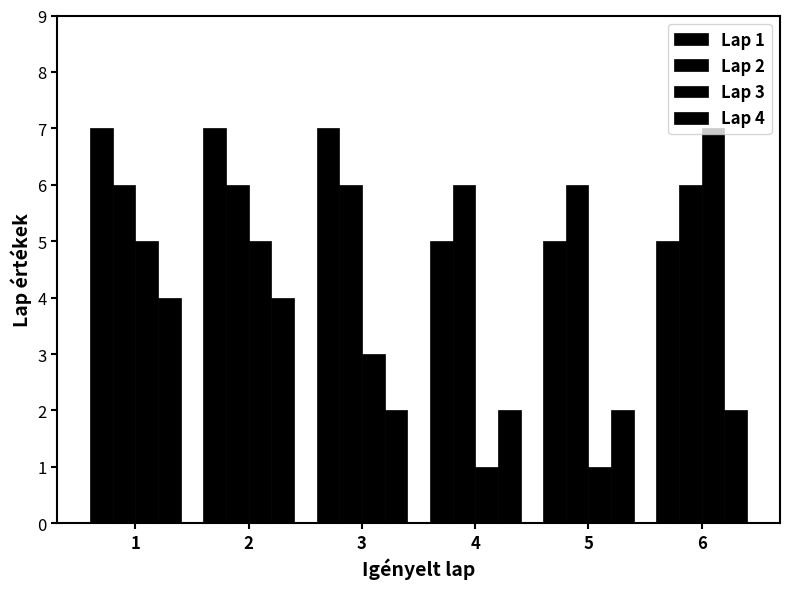

How many bars are there in each group?

4